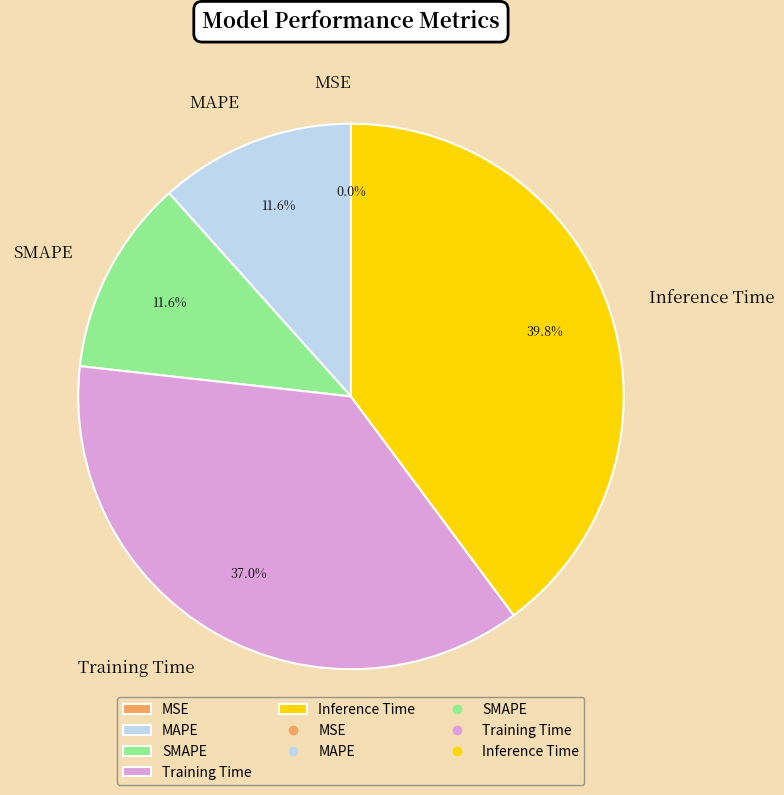

Which category has the biggest portion of the pie?

Inference Time